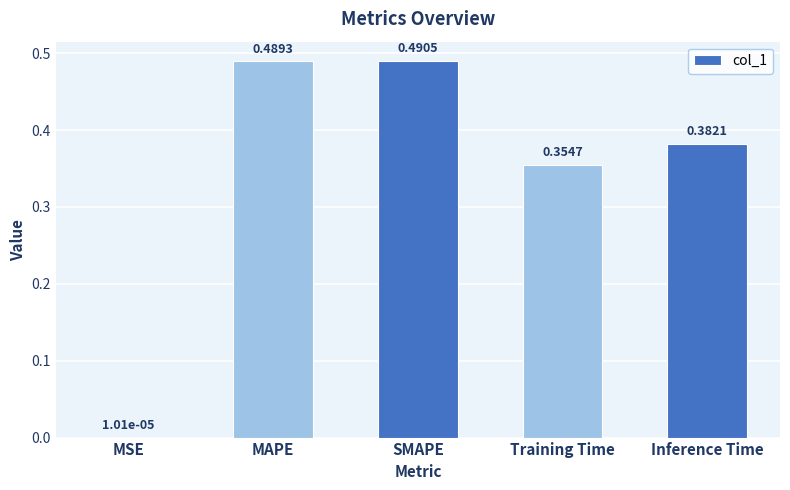

How many data points does each series have?

5